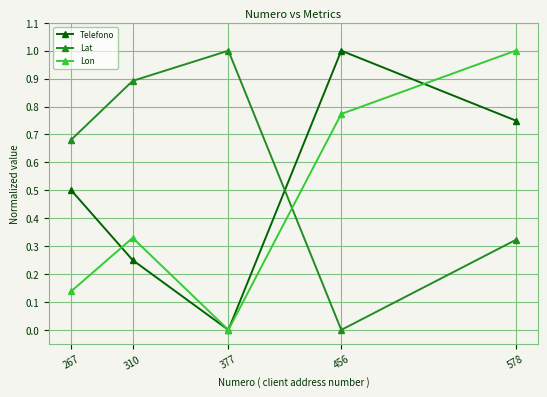

How many Telefono values are between 0 and 1?

5